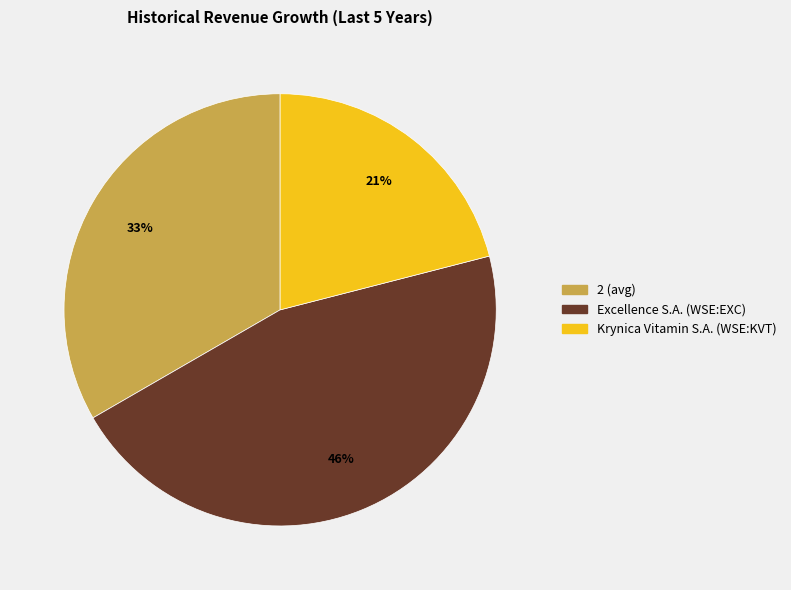

How many segments does this pie chart have?

3